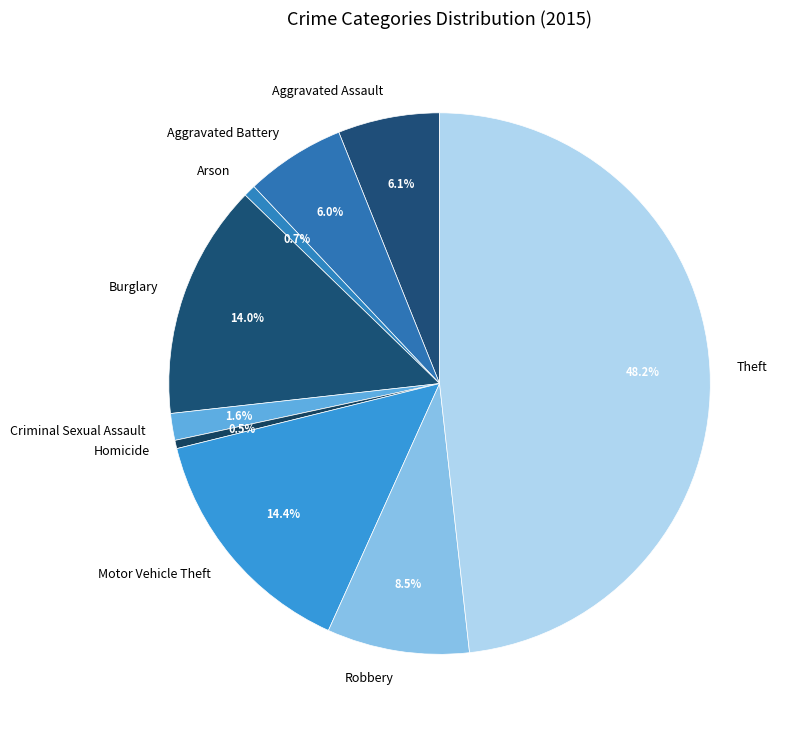

To the nearest percent, what is the combined percentage of Robbery and Criminal Sexual Assault?

10%